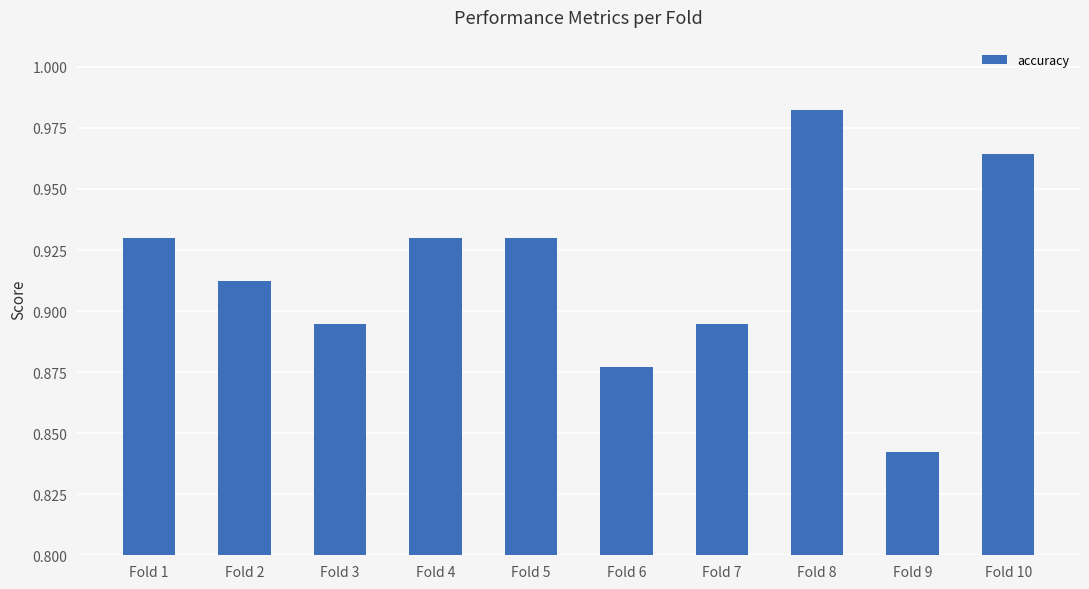

Are the bars grouped side by side (vs. stacked)?

No